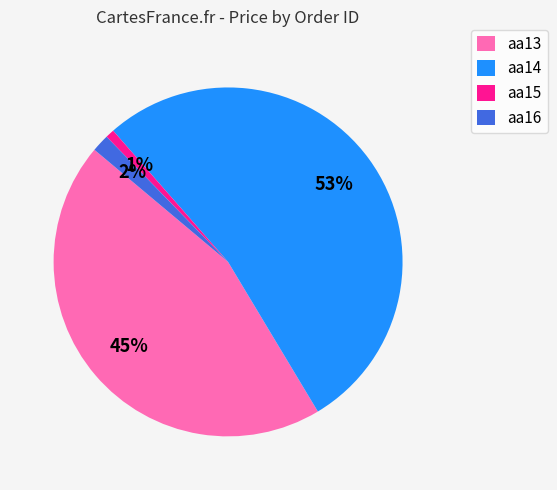

Which category has the smallest portion of the pie?

aa15